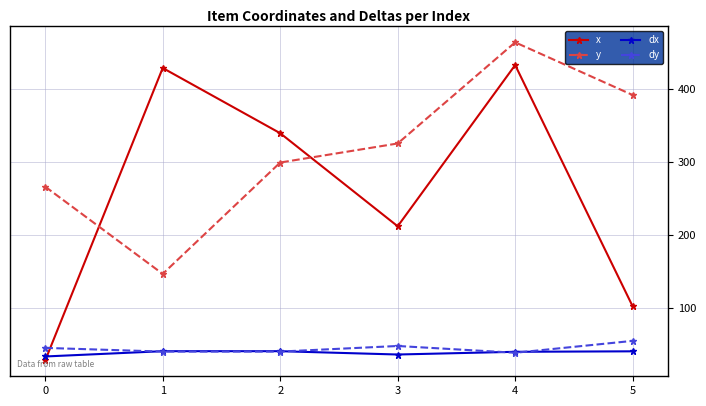

Is this an area chart (filled region under the line)?

No